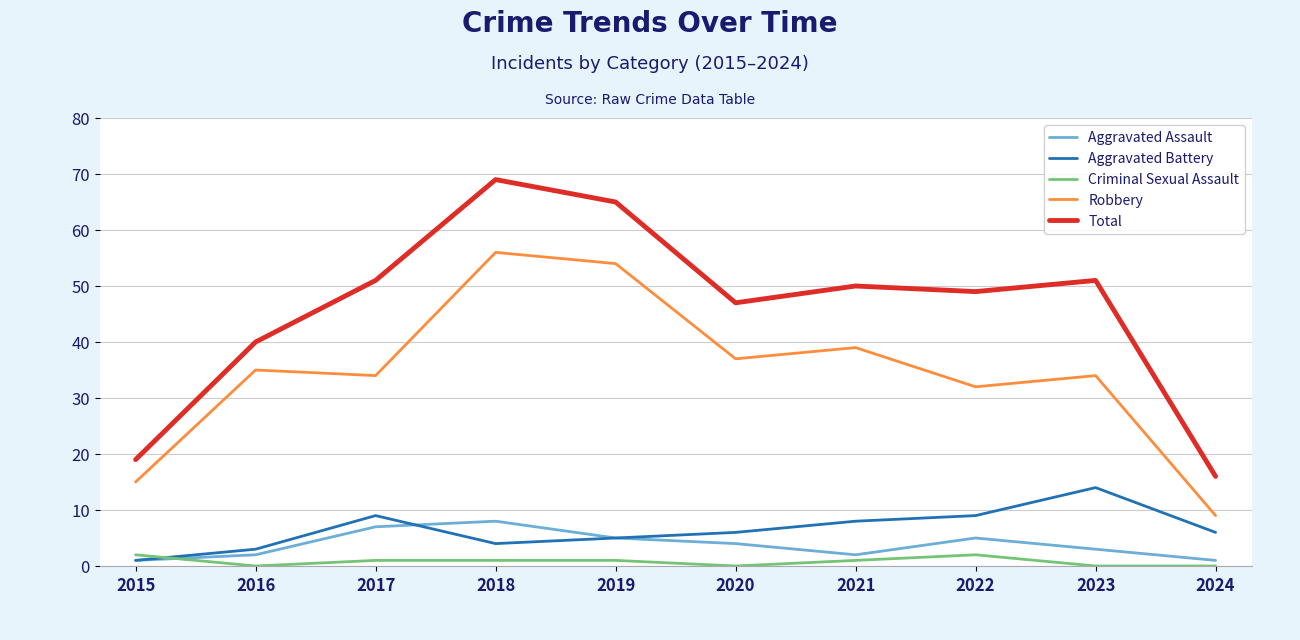

What is the total value across all series at 2022?

97